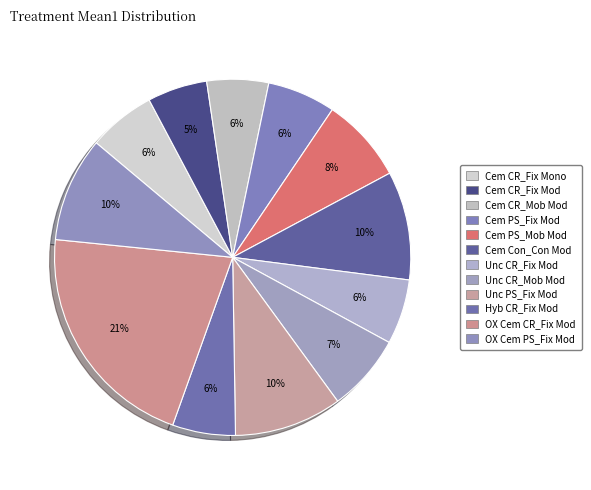

What percentage is the Hyb CR_Fix Mod slice, to the nearest percent?

6%